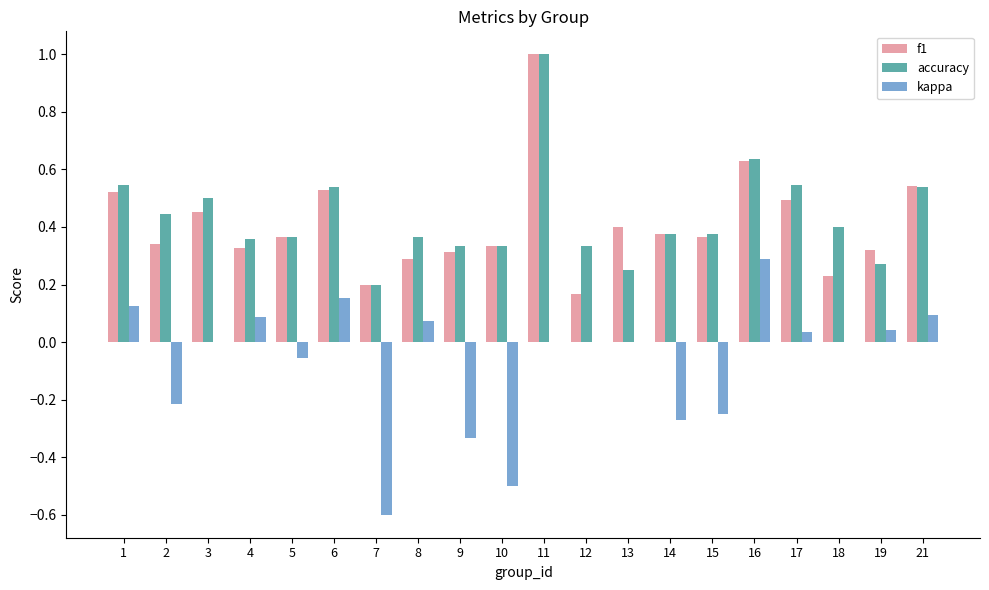

The f1 series shows 0.3 at 11. True or false?

False